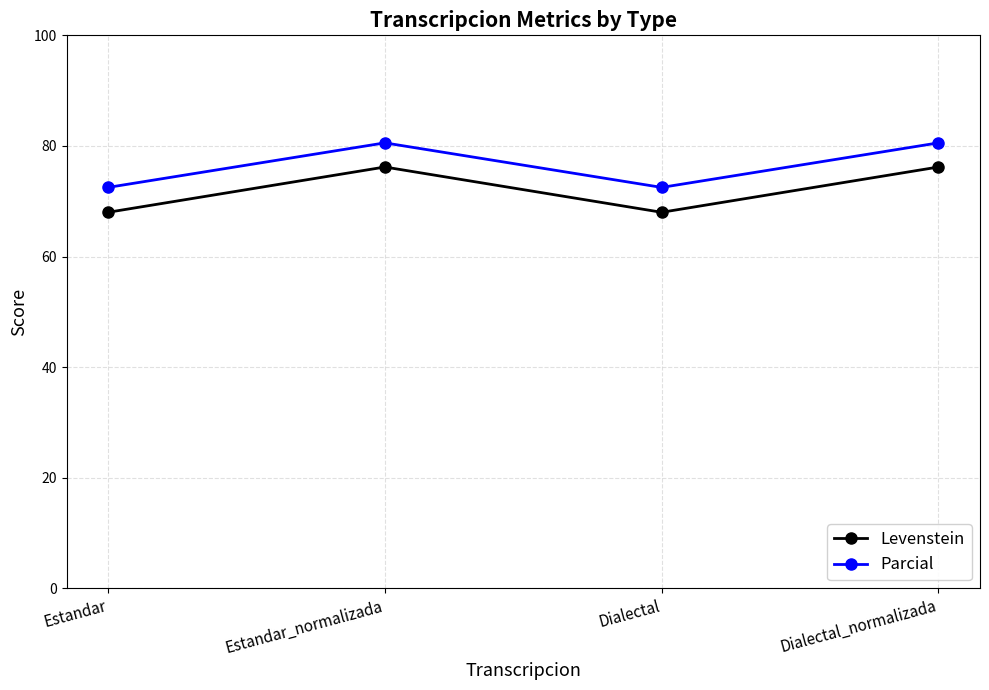

Where does the Parcial series first go above 80?

Estandar_normalizada